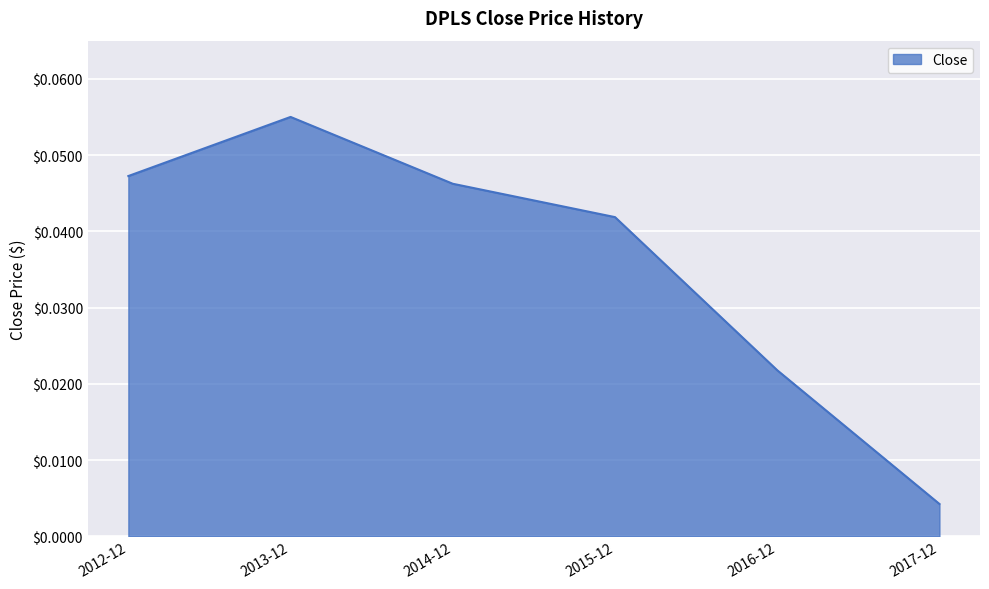

What position from the left is 2014-12?

3